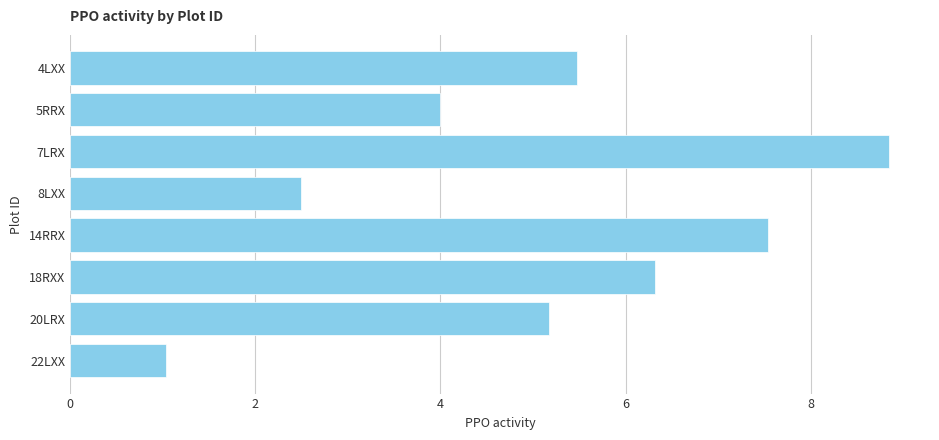

The chart shows a value of 5.5 at 4LXX. True or false?

True